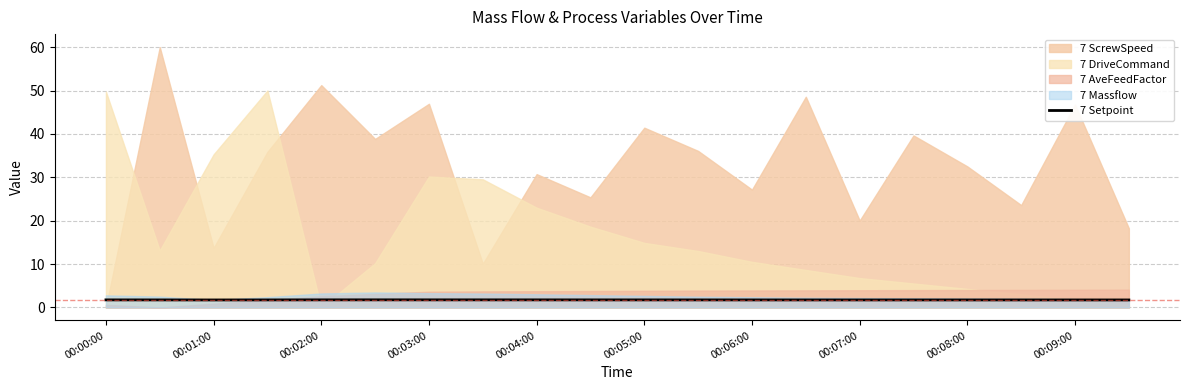

Is it true that 7 Setpoint equals 1.7 at 00:05:00?

True